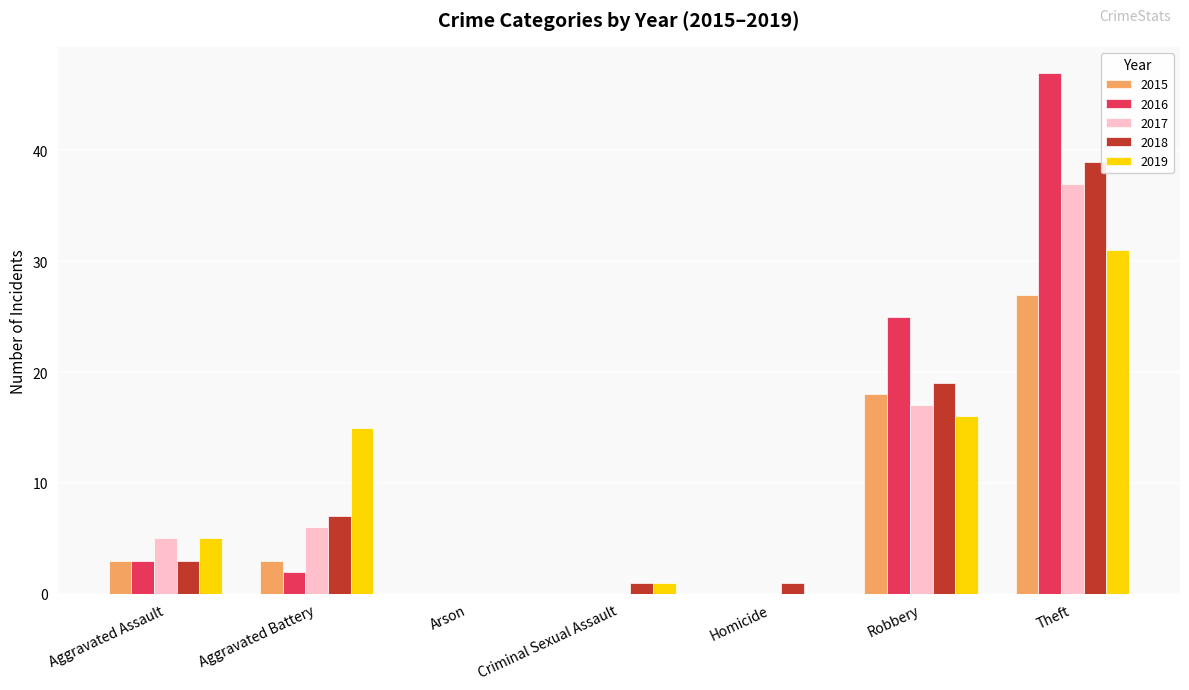

What is the difference between the 2016 values at Aggravated Assault and Robbery?

22